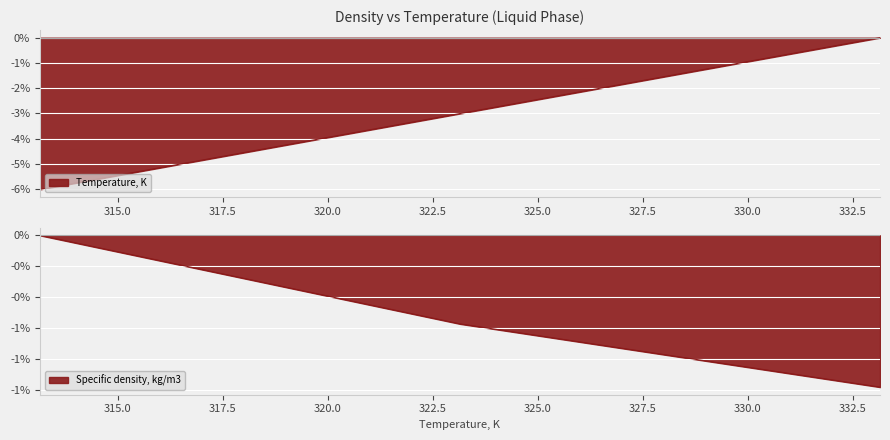

Which category has the highest value in the Specific density, kg/m3 series?

313.15